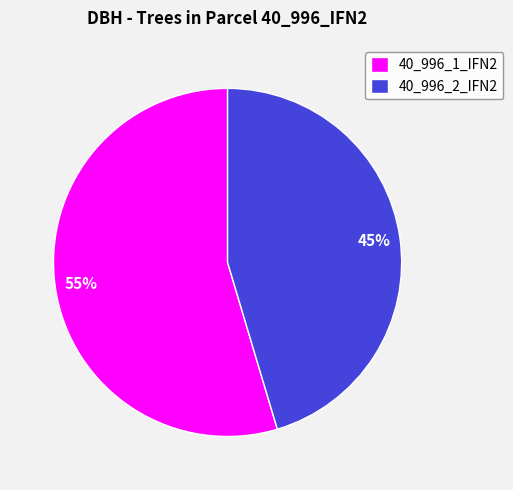

Which has a higher value, 40_996_2_IFN2 or 40_996_1_IFN2?

40_996_1_IFN2